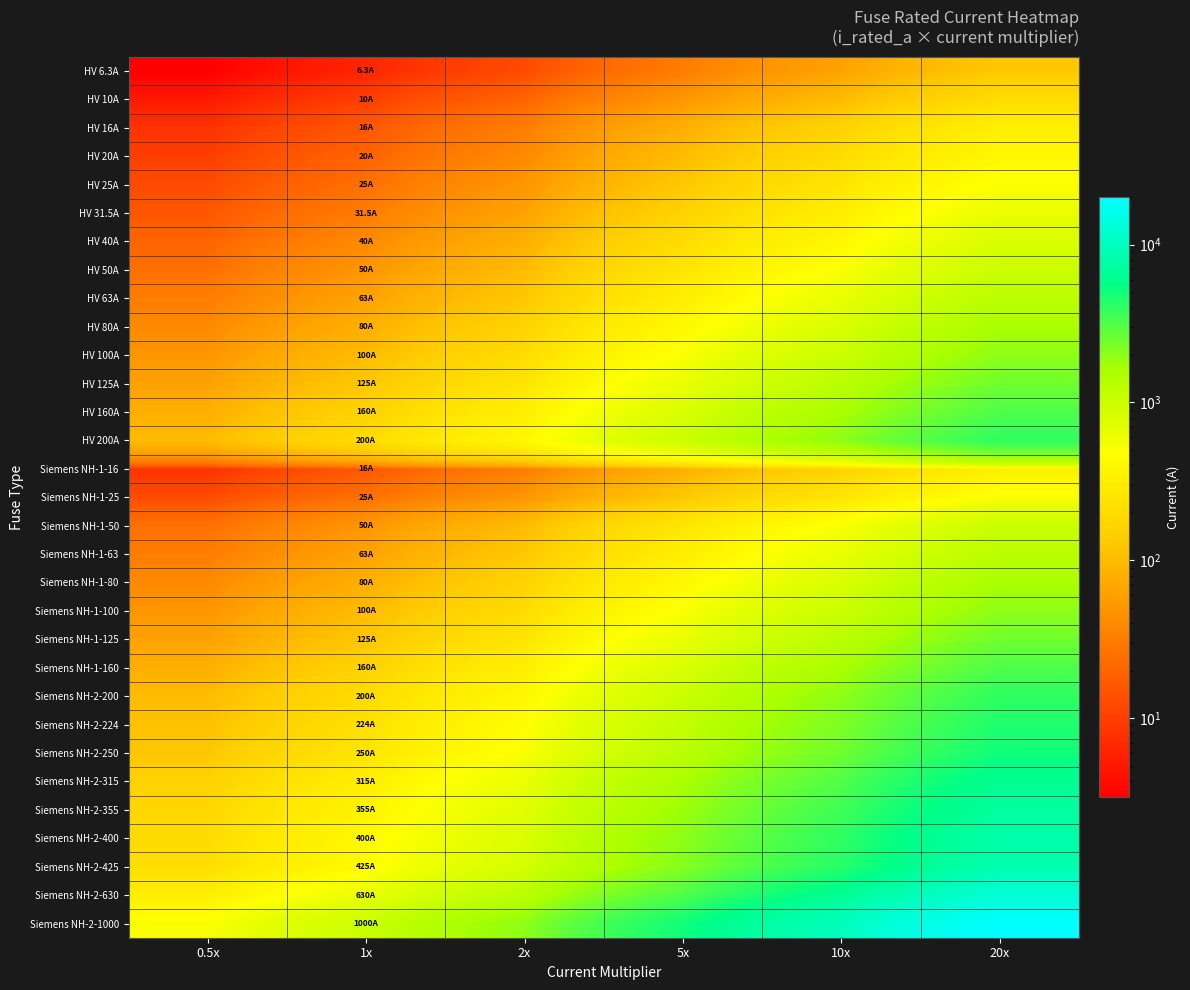

Between 10x and 5x, which is larger?

10x